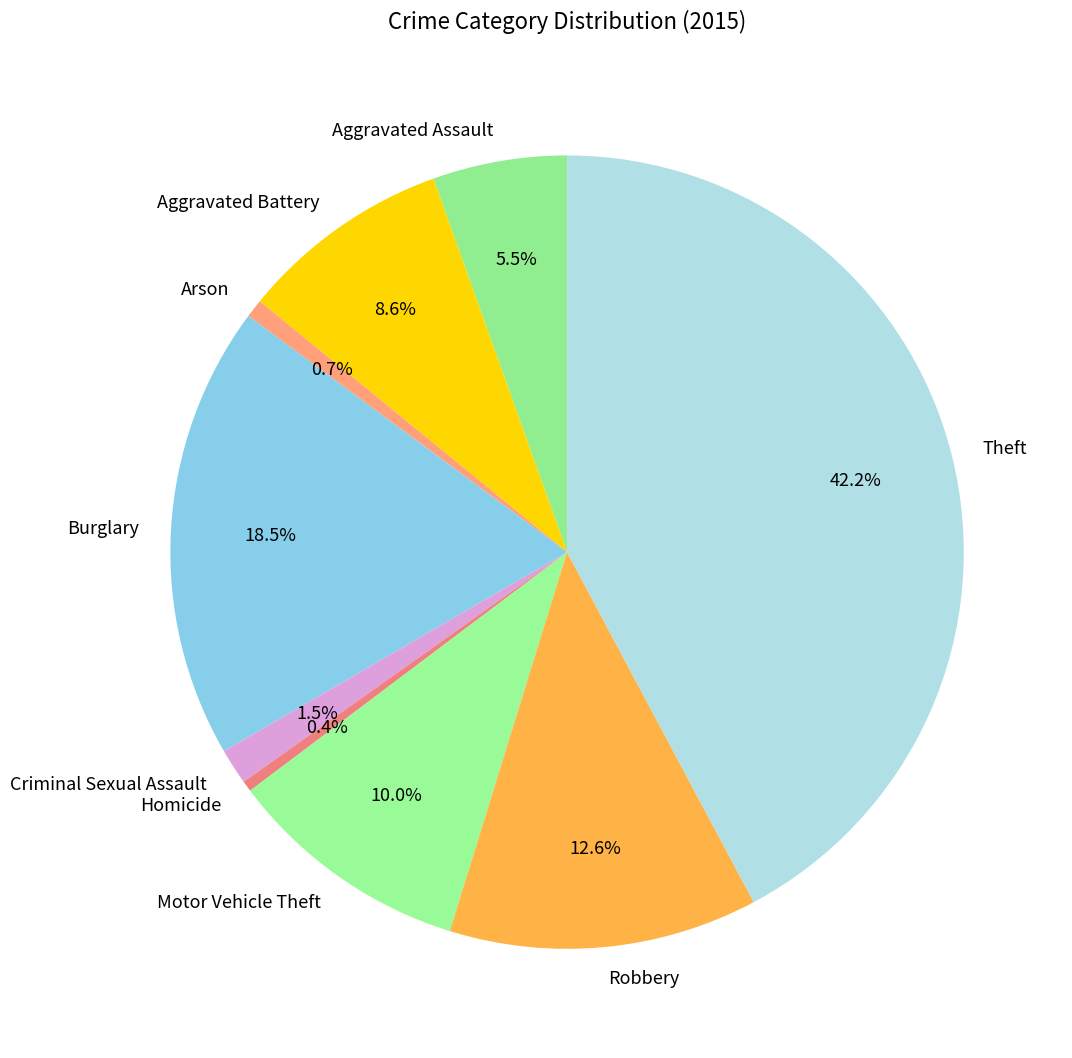

Which category has the biggest portion of the pie?

Theft